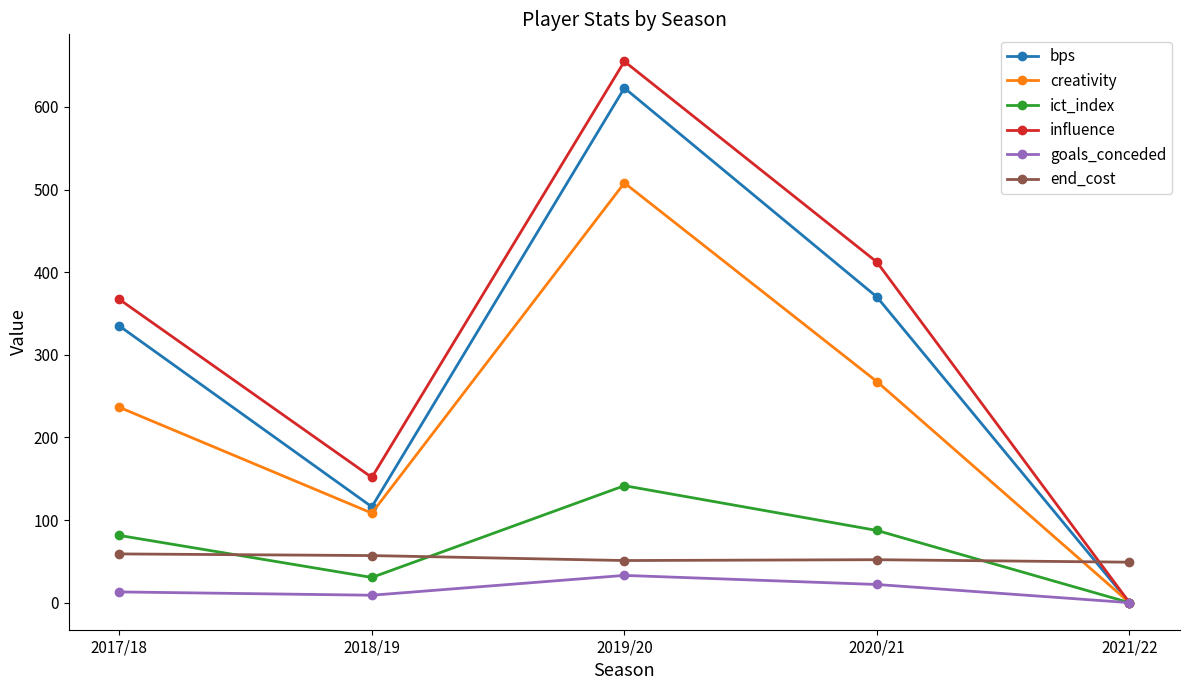

True or false: creativity and end_cost intersect in this chart.

True